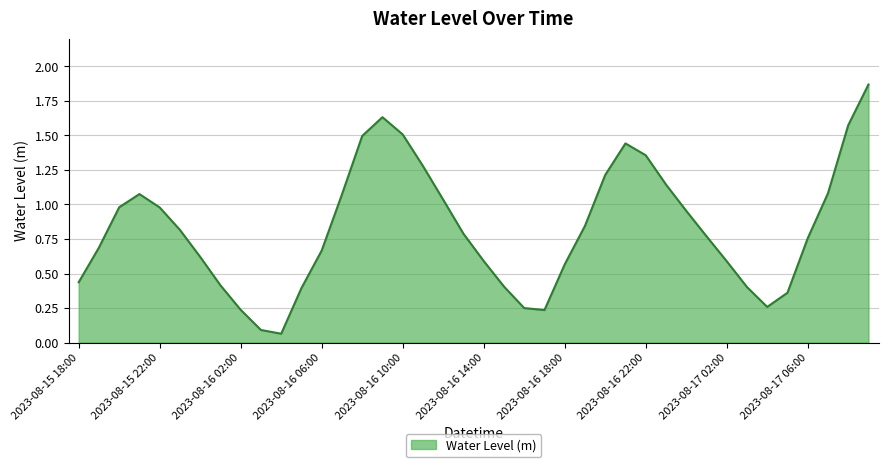

What is the difference between the maximum and minimum values?

1.8